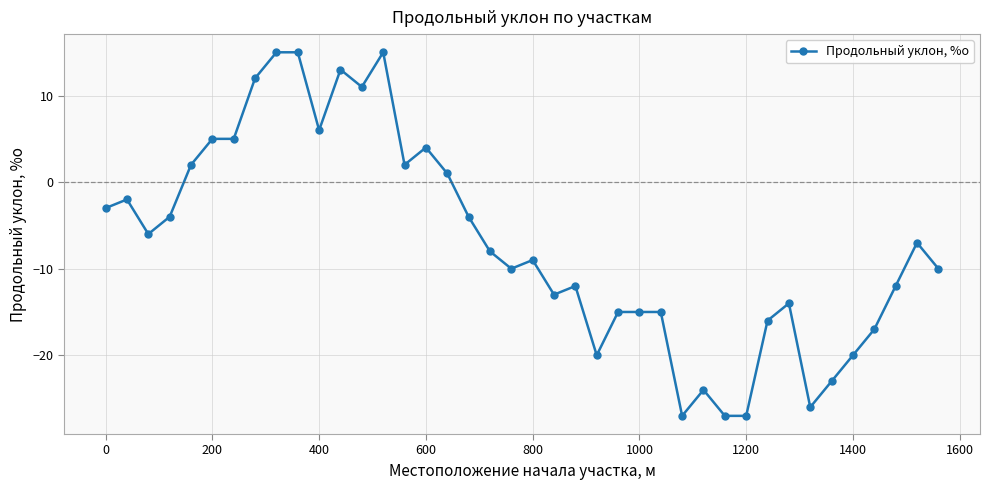

What is the greatest value displayed?

15